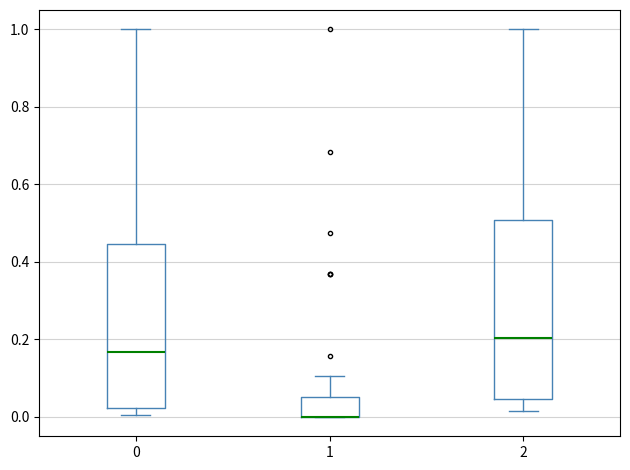

Reading left to right, transcribe this box plot: for each box, give where its median line is, the range the box spans, and where its two whiskers end, as read against the y-axis. The values are not printed on the chart, so give them approximately, as read against the axis.

0: median 0.16, box 0.02 to 0.44, whiskers 0.00 to 1.00
1: median 0.00 (drawn on the box's lower edge), box 0.00 to 0.06, whiskers 0.00 to 0.10
2: median 0.20, box 0.04 to 0.50, whiskers 0.02 to 1.00